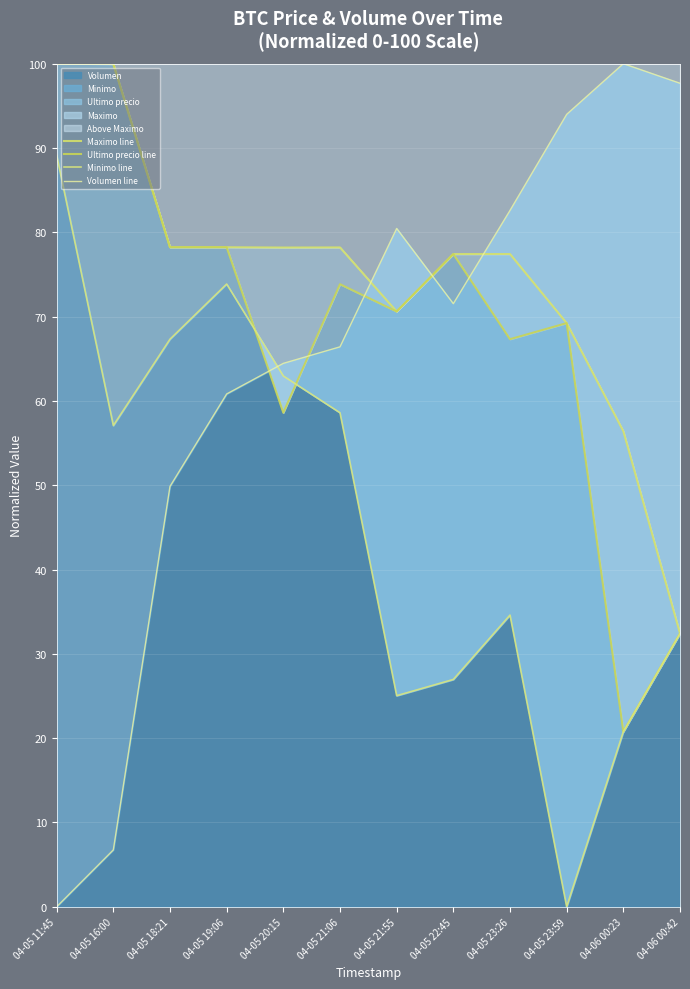

How many interior local peaks does the Volumen line series have?

2